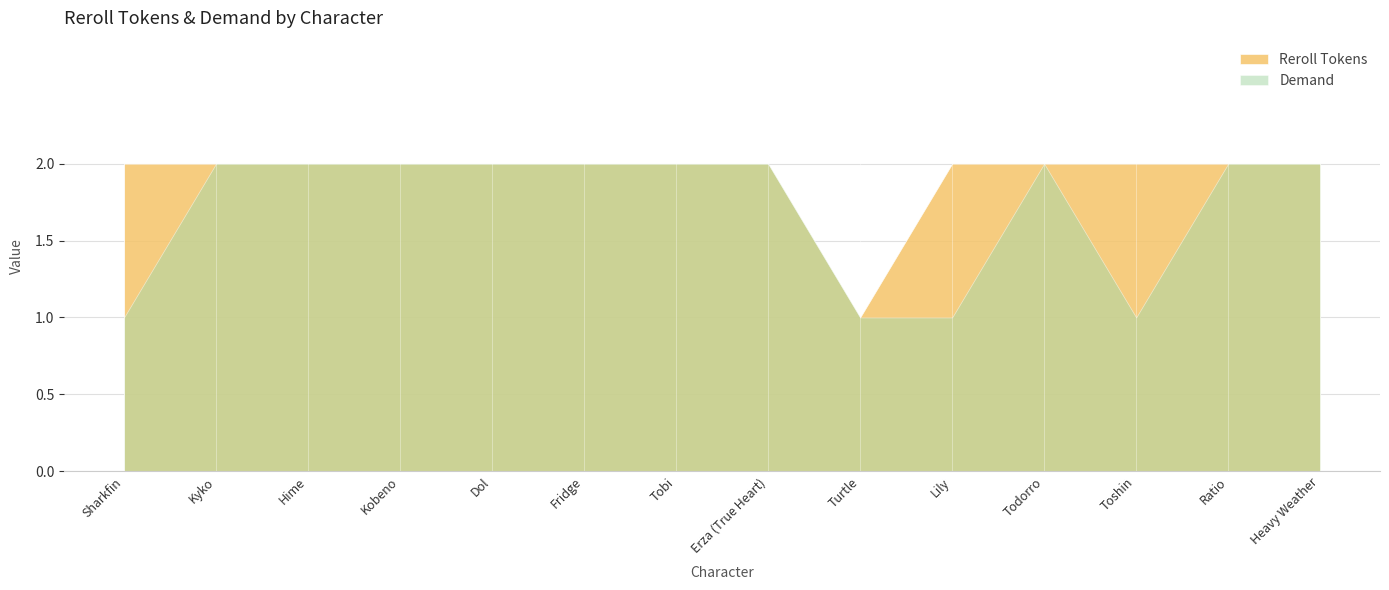

Count the number of data series in this chart.

2